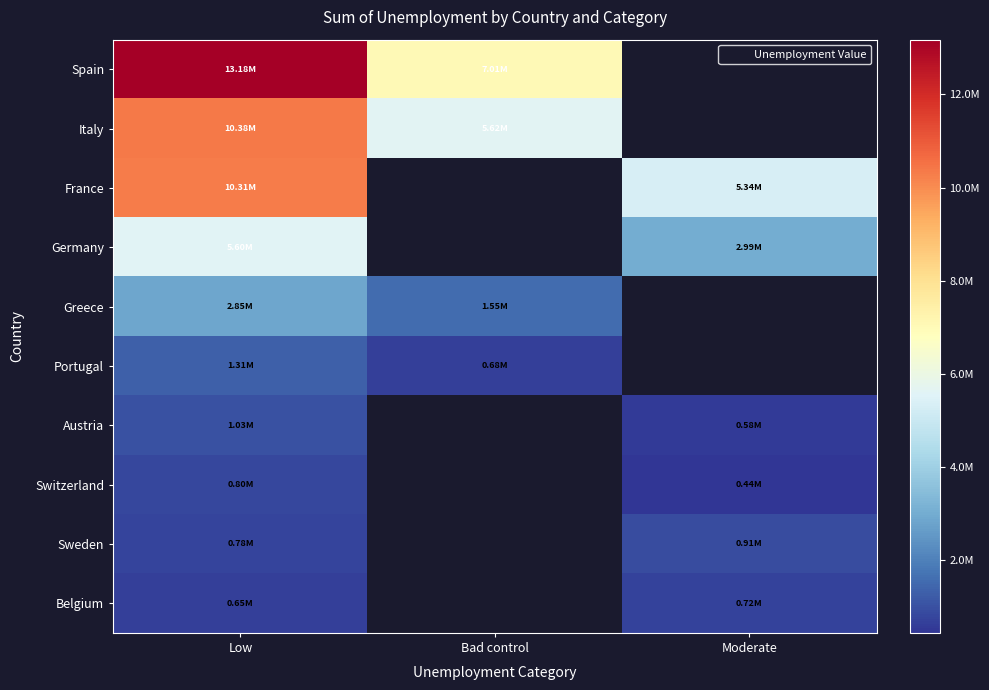

What is the smallest value displayed?

436358.9